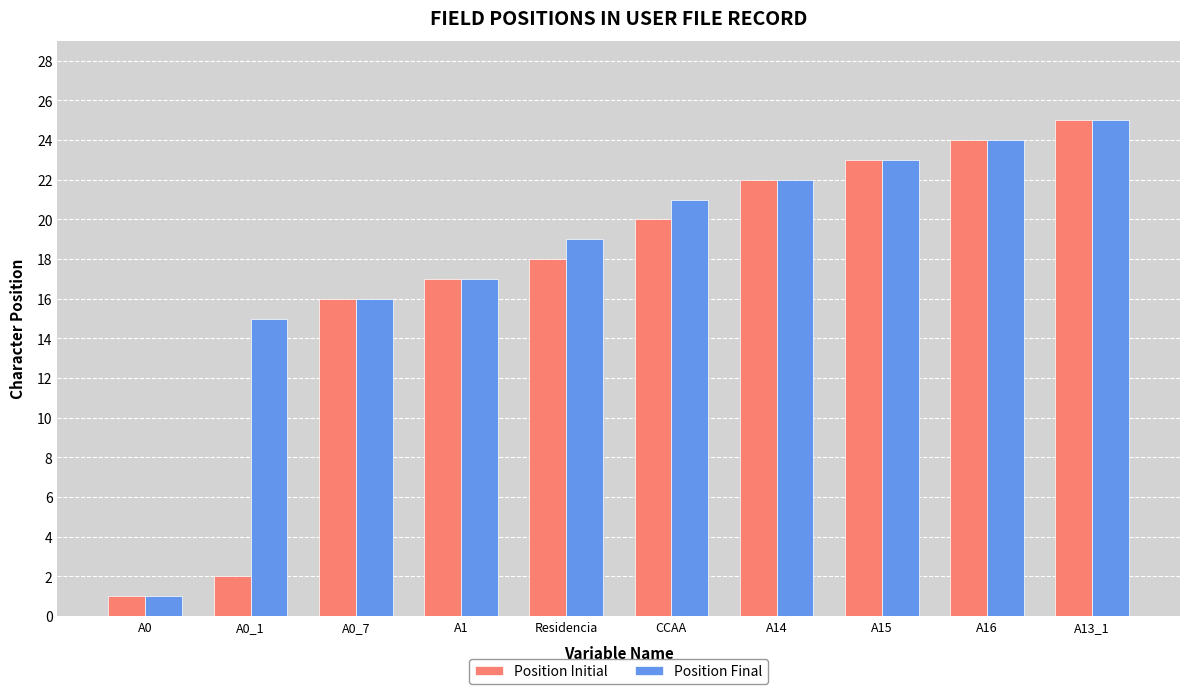

What is the difference between the Position Final values at A0_1 and Residencia?

4